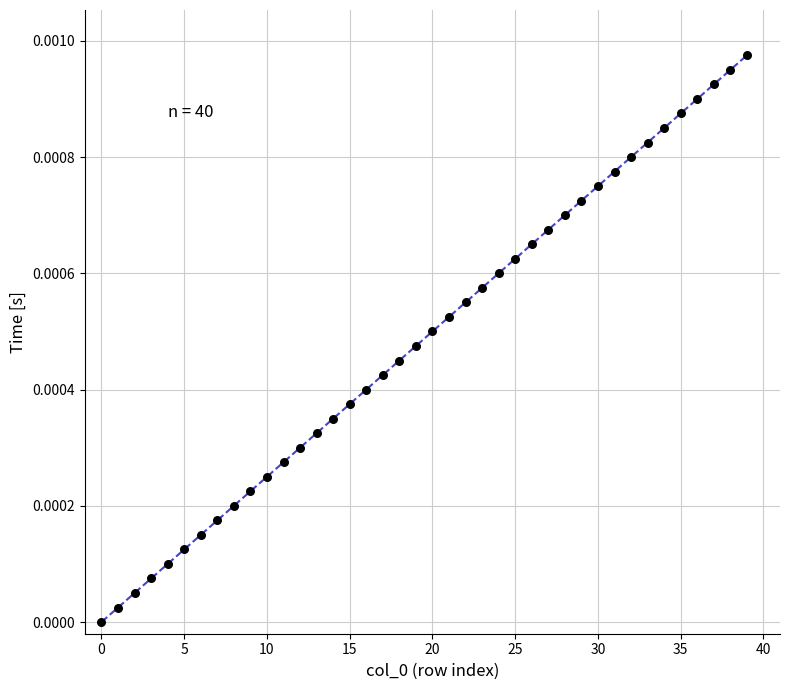

Count the number of points in this scatter plot.

40